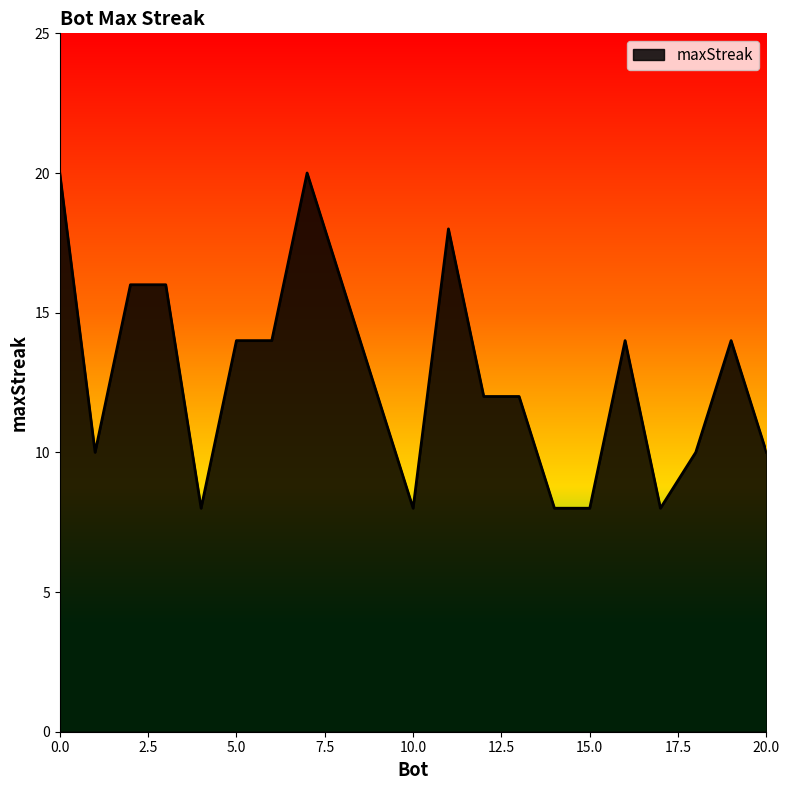

What is the minimum value shown in the chart?

8